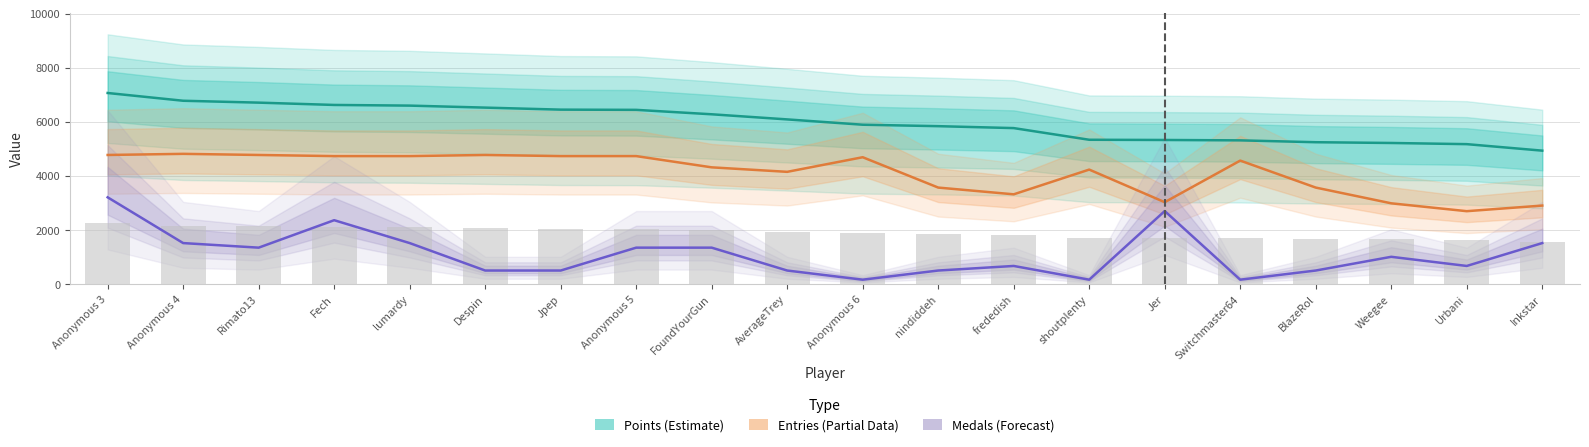

What is the difference between the maximum and minimum values in the Points (Estimate) series?

2130.5